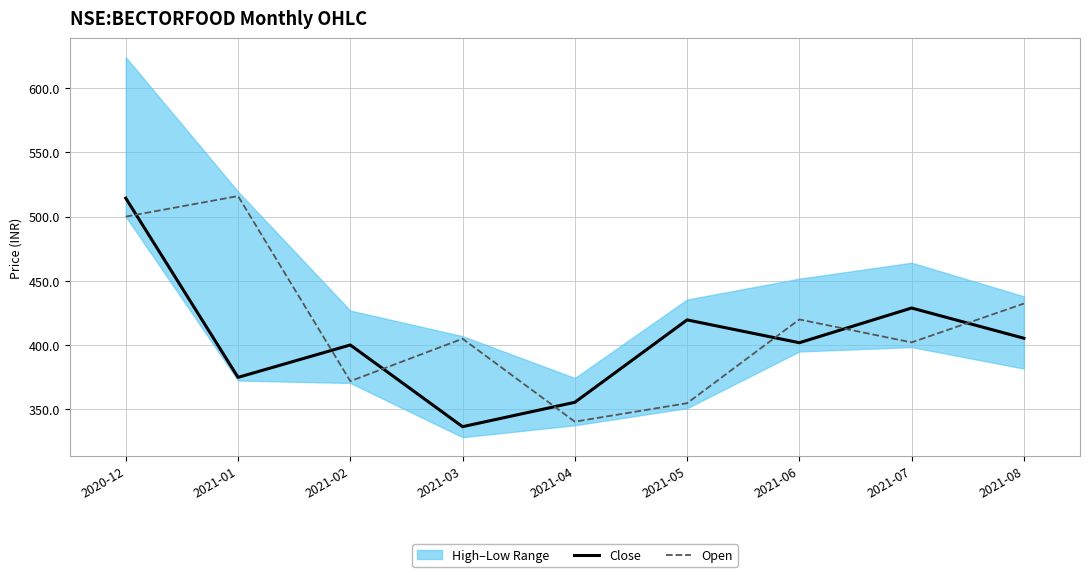

In Close, how many points are lower than both neighbors (excluding endpoints)?

3